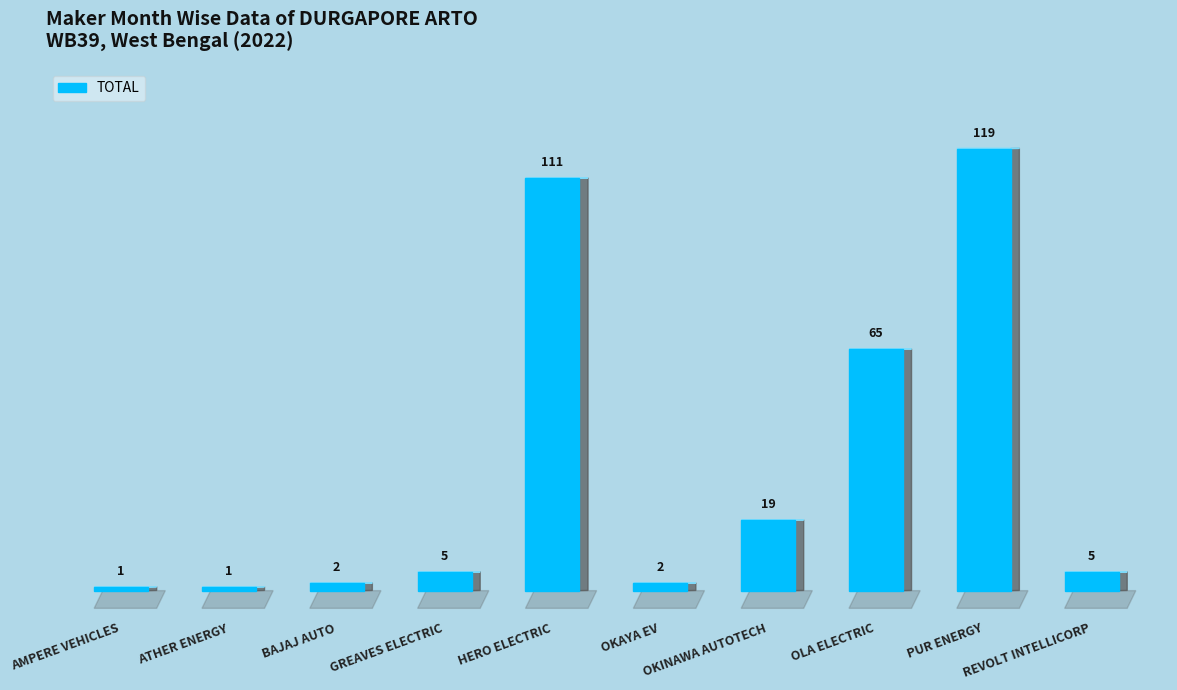

What is the average value?

33